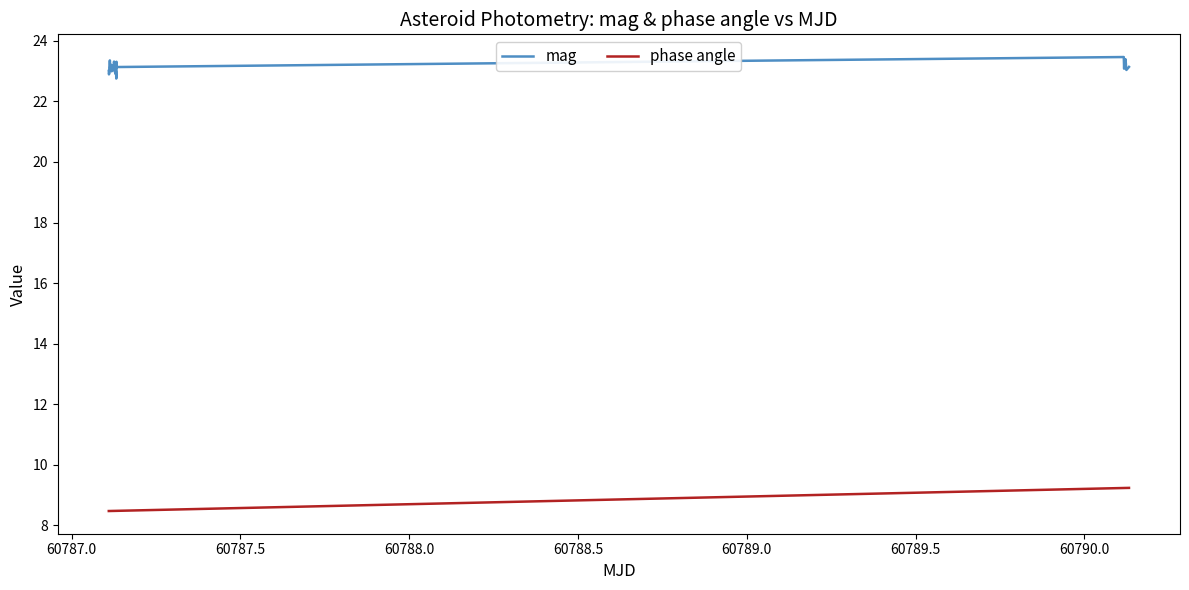

What is the lowest value of the phase angle series?

8.5